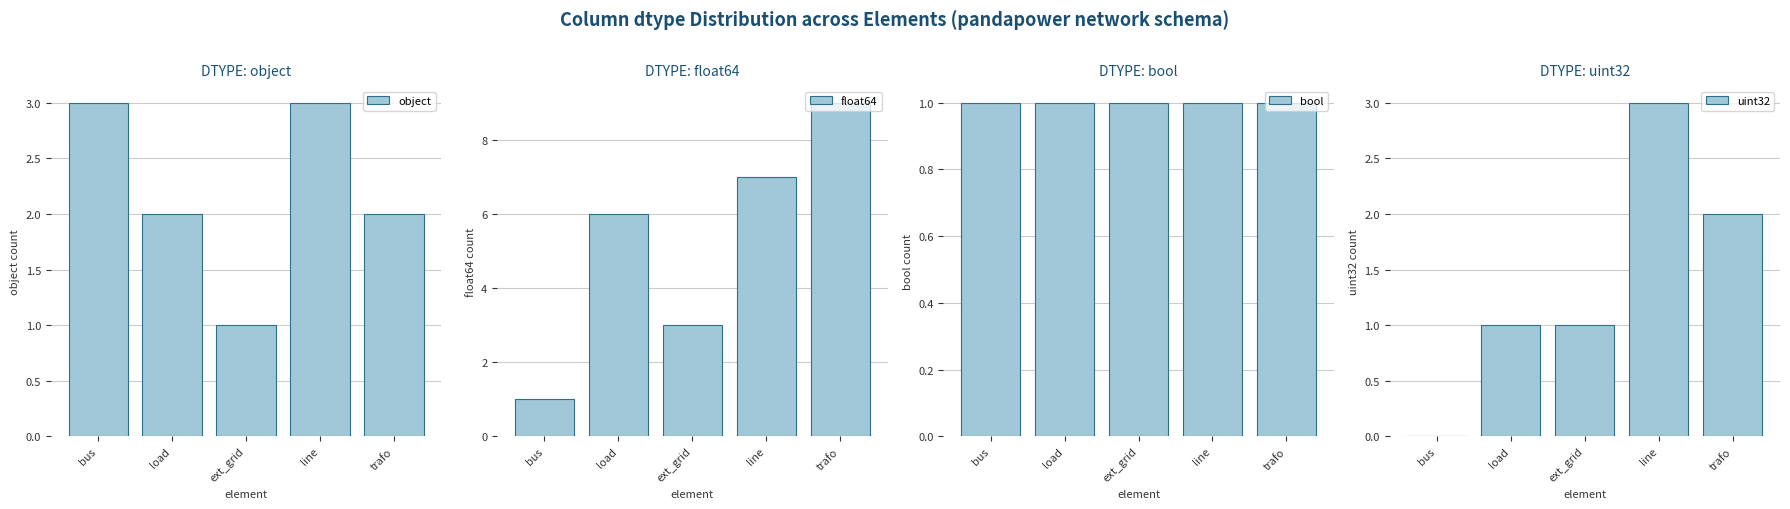

How many series are shown in this chart?

4